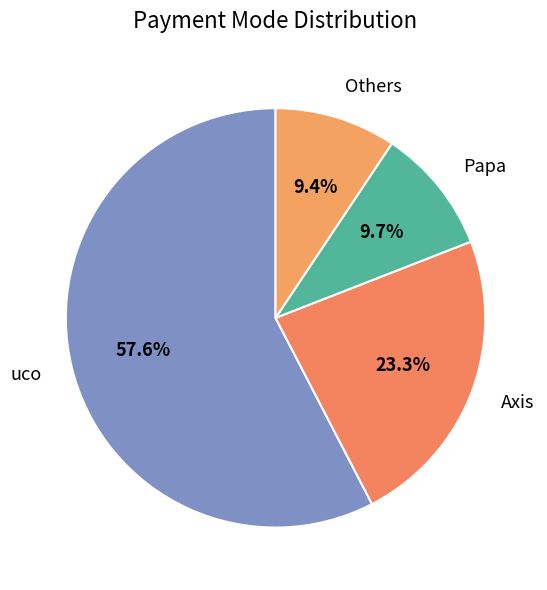

Approximately how many times larger is the value at uco compared to Axis?

2.5